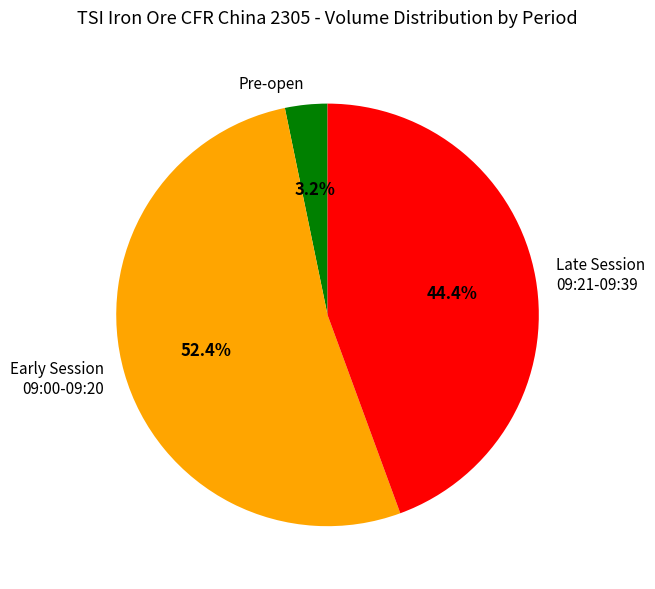

To the nearest percent, what is the difference between the largest and smallest slice percentages?

49%